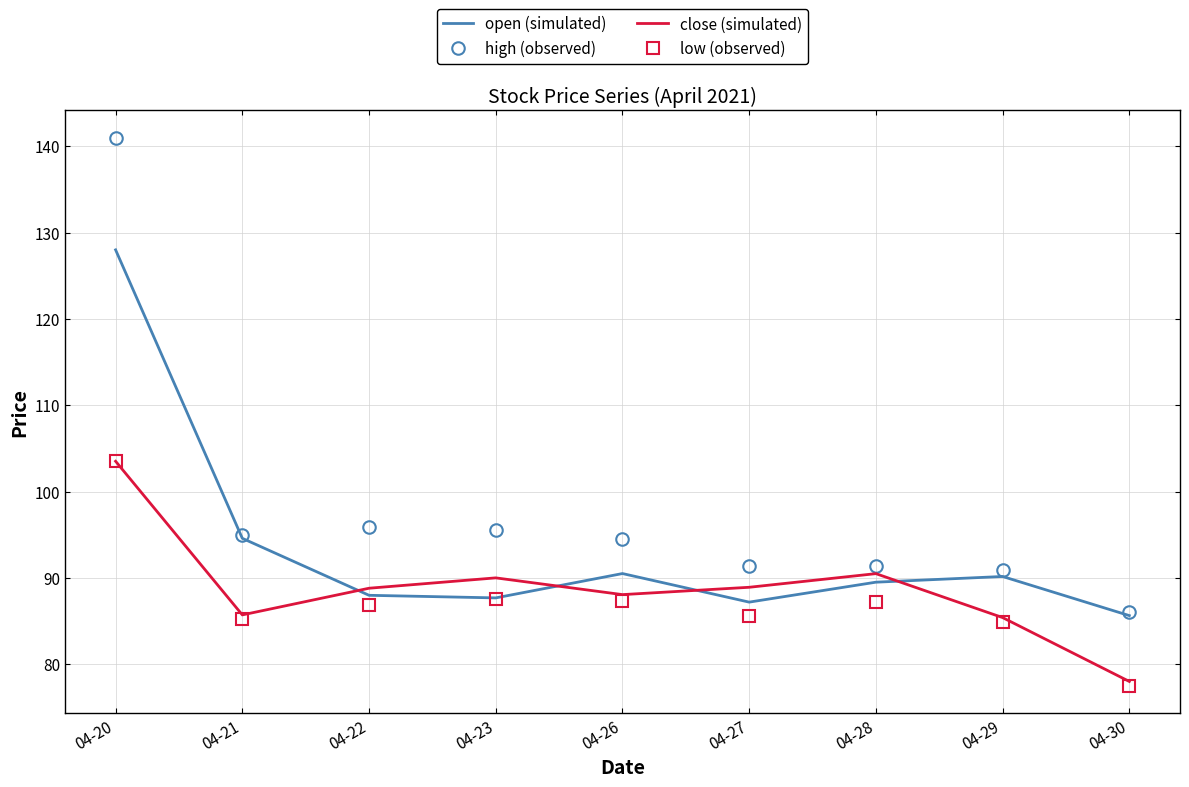

Where is open (simulated) nearest to the value 106?

04-21